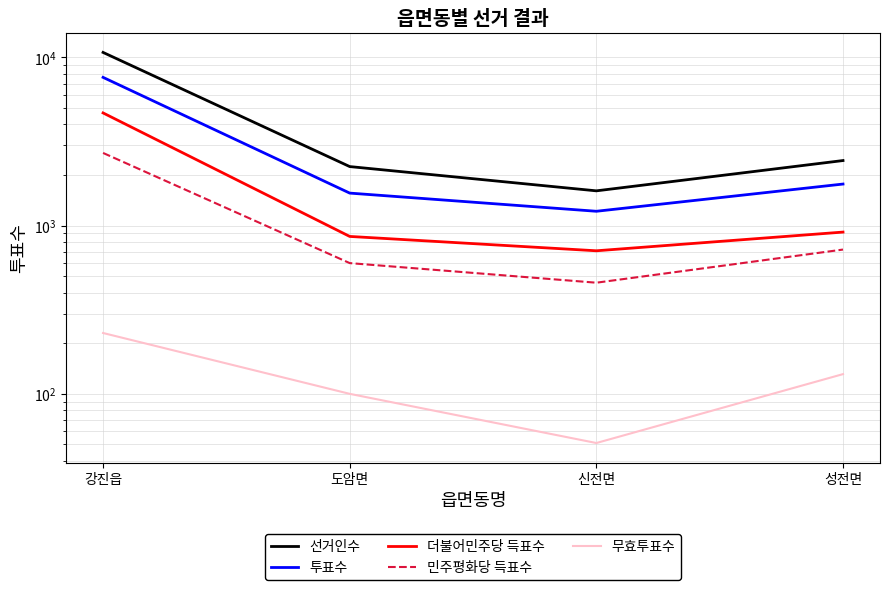

Count the number of categories in the chart.

4